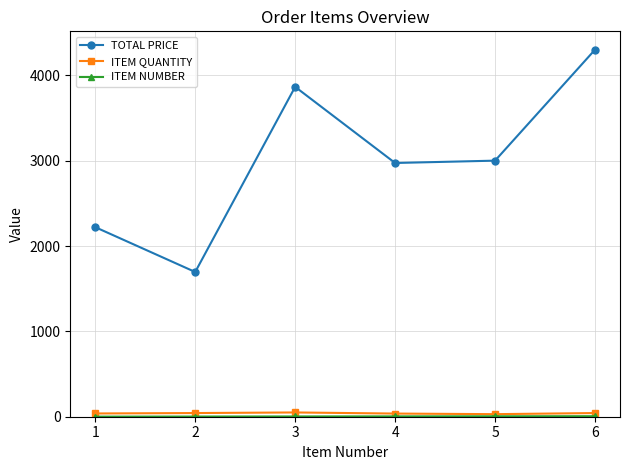

How many lines are shown in the chart?

3